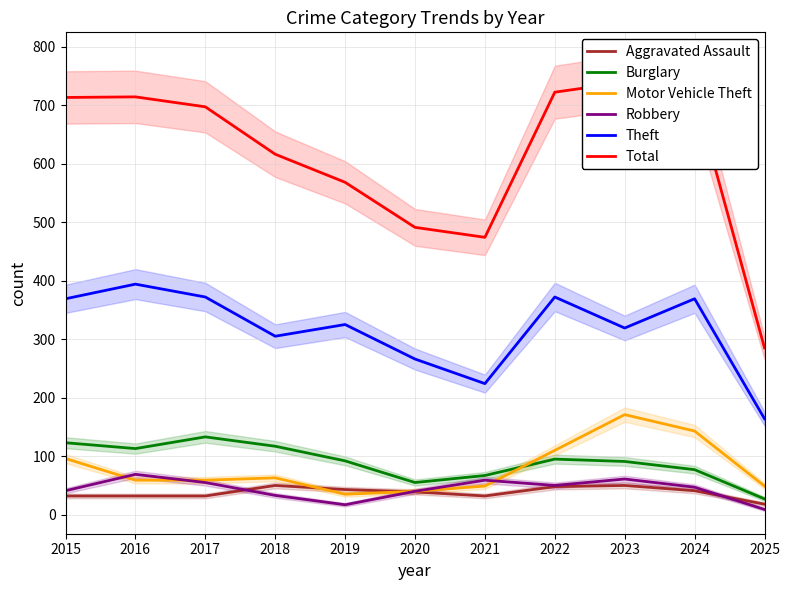

Which series has the largest range (max minus min)?

Total